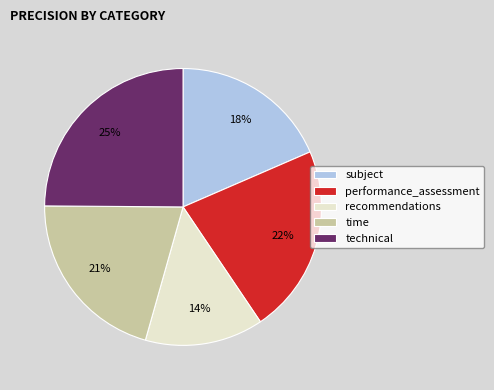

Between subject and time, which is larger?

time